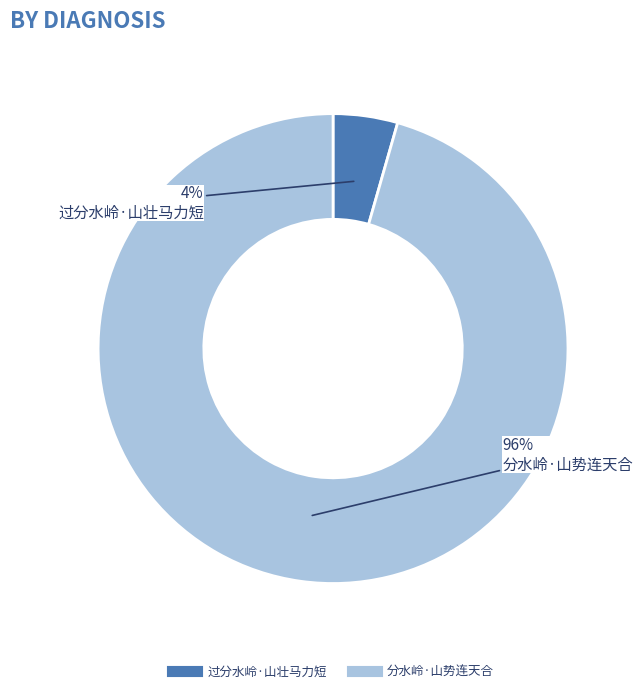

Is there a majority slice in this chart?

Yes